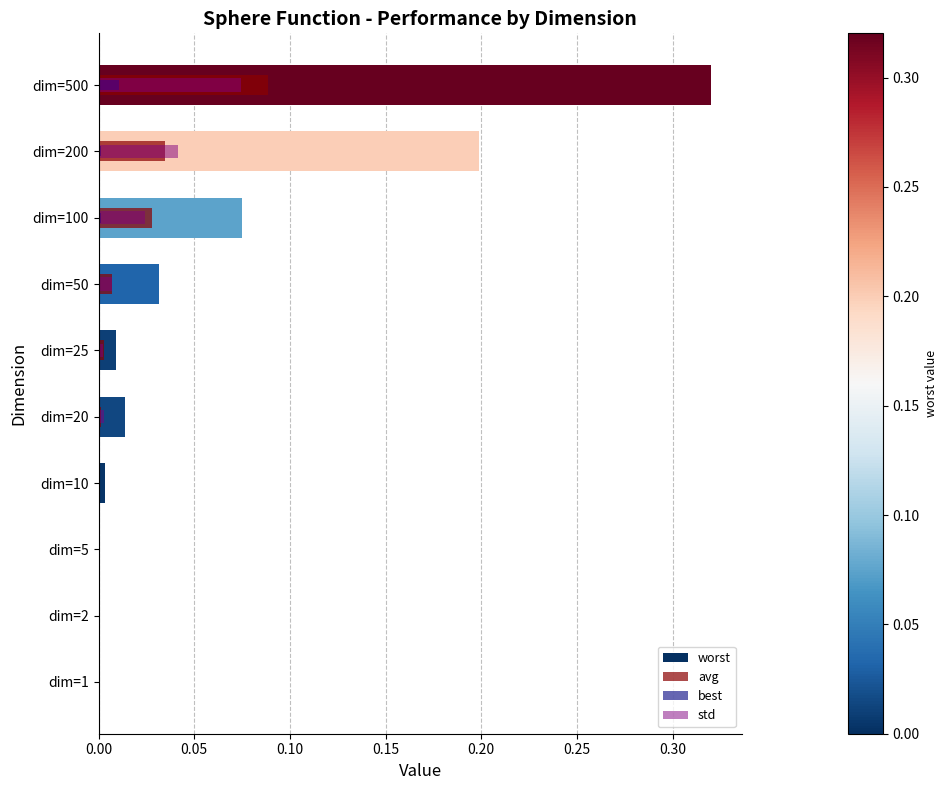

The value of avg at dim=100 is 0.0. True or false?

False